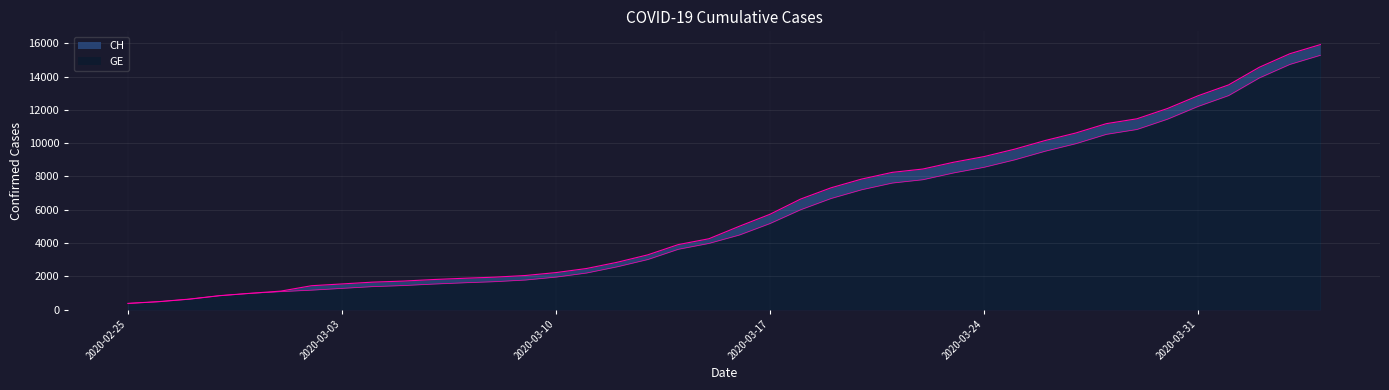

What is the sum of the GE values at 2020-03-04 and 2020-03-05?

2831